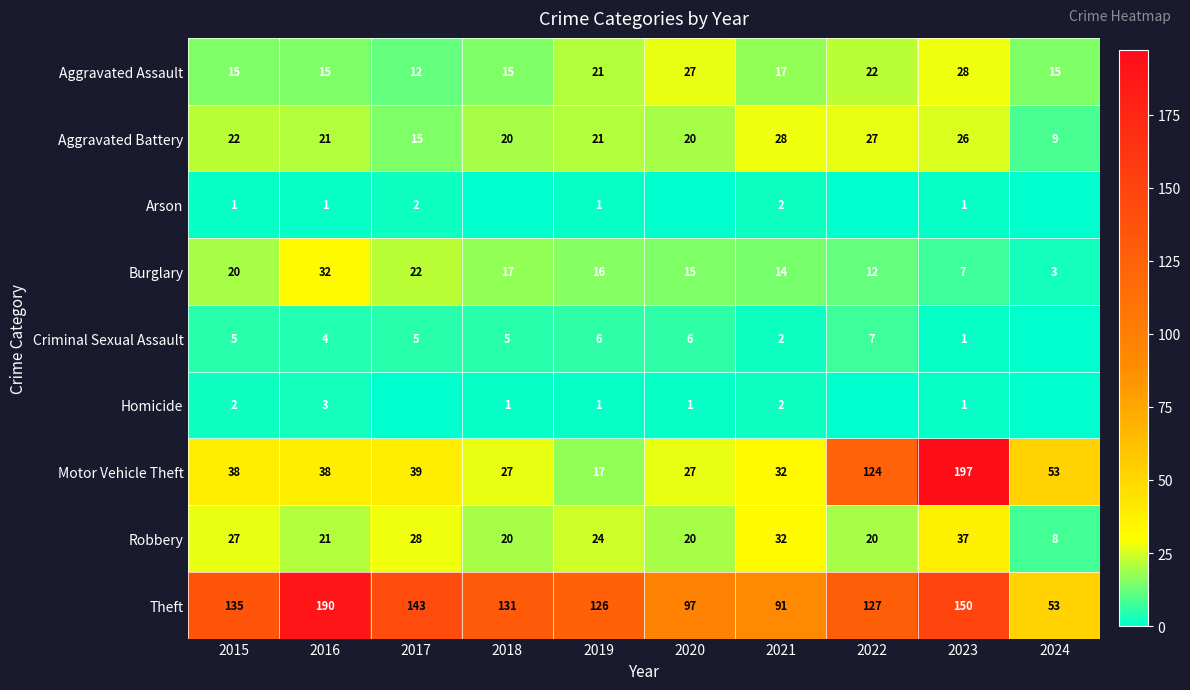

What is the lowest value of the Robbery series?

8